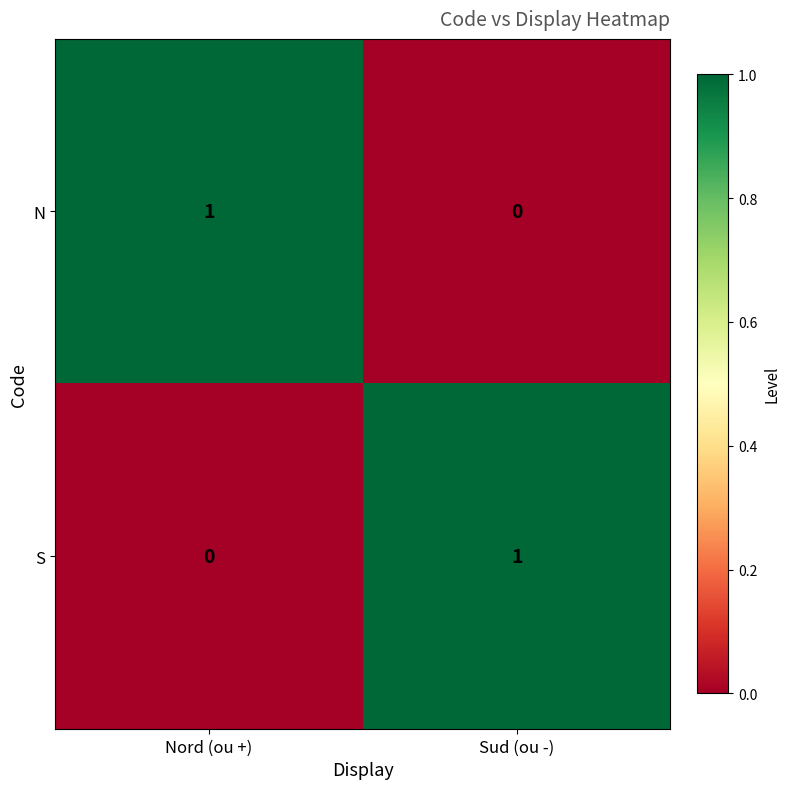

What is the spread (max minus min) of values at Sud (ou -)?

1